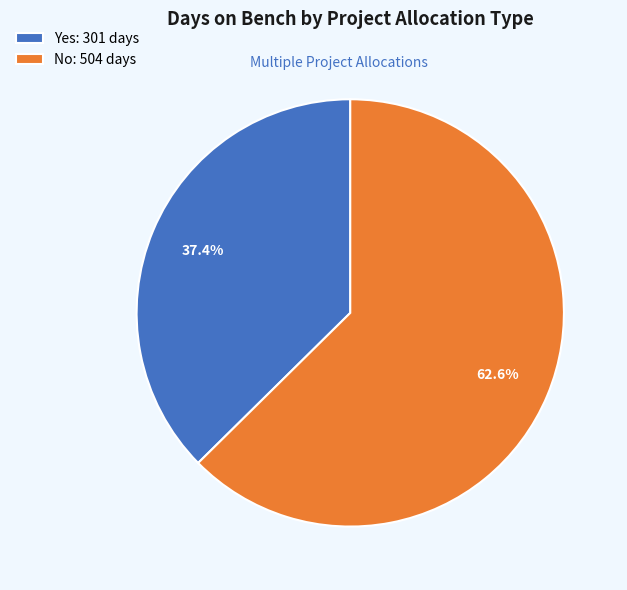

How many segments does this pie chart have?

2